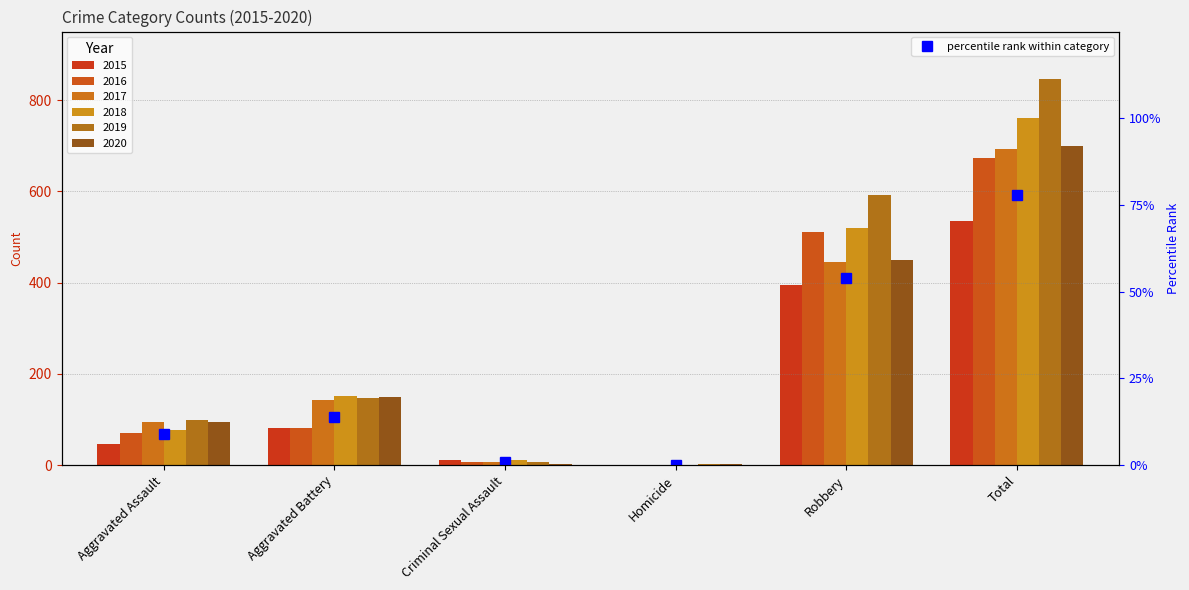

What is the sum of the 2018 values at Total and Homicide?

762